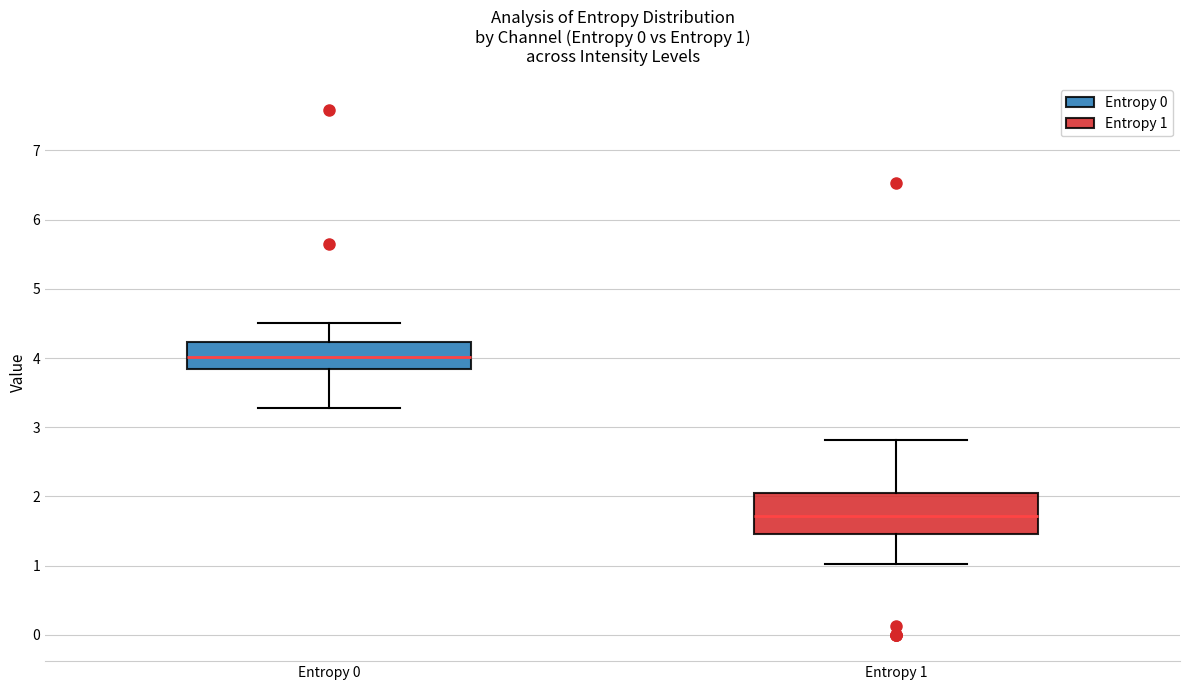

Which box is the tallest, from its lower edge to its upper edge?

Entropy 1